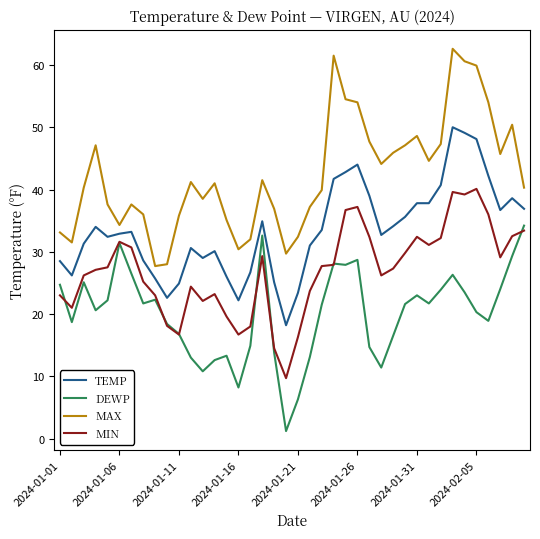

True or false: TEMP and MAX cross at least once.

False